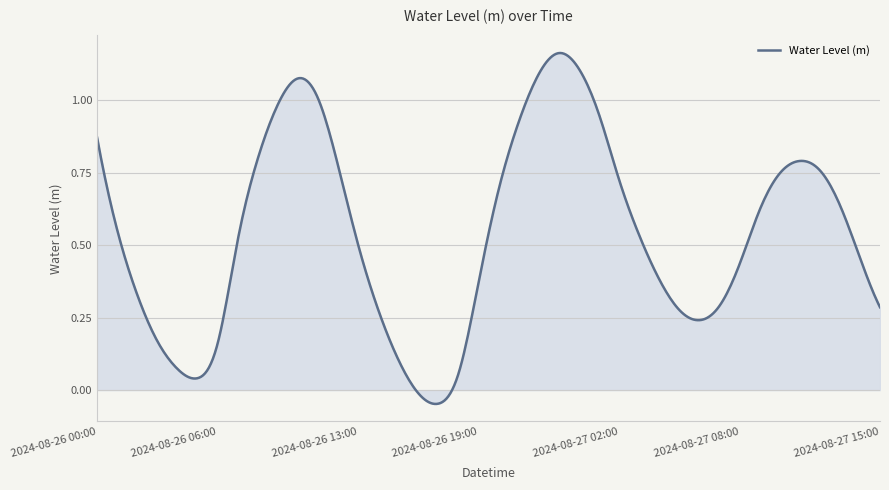

List the labels in order of value, smallest first.

2024-08-26 17:00, 2024-08-26 16:00, 2024-08-26 05:00, 2024-08-26 18:00, 2024-08-26 04:00, 2024-08-26 15:00, 2024-08-26 06:00, 2024-08-26 03:00, 2024-08-27 06:00, 2024-08-27 05:00, 2024-08-26 14:00, 2024-08-27 15:00, 2024-08-27 07:00, 2024-08-26 02:00, 2024-08-26 19:00, 2024-08-27 04:00, 2024-08-27 08:00, 2024-08-27 14:00, 2024-08-26 13:00, 2024-08-26 07:00, 2024-08-27 03:00, 2024-08-26 01:00, 2024-08-27 09:00, 2024-08-27 13:00, 2024-08-26 20:00, 2024-08-27 02:00, 2024-08-27 10:00, 2024-08-27 12:00, 2024-08-26 12:00, 2024-08-27 11:00, 2024-08-26 08:00, 2024-08-26 00:00, 2024-08-26 21:00, 2024-08-27 01:00, 2024-08-26 09:00, 2024-08-26 11:00, 2024-08-26 10:00, 2024-08-26 22:00, 2024-08-27 00:00, 2024-08-26 23:00